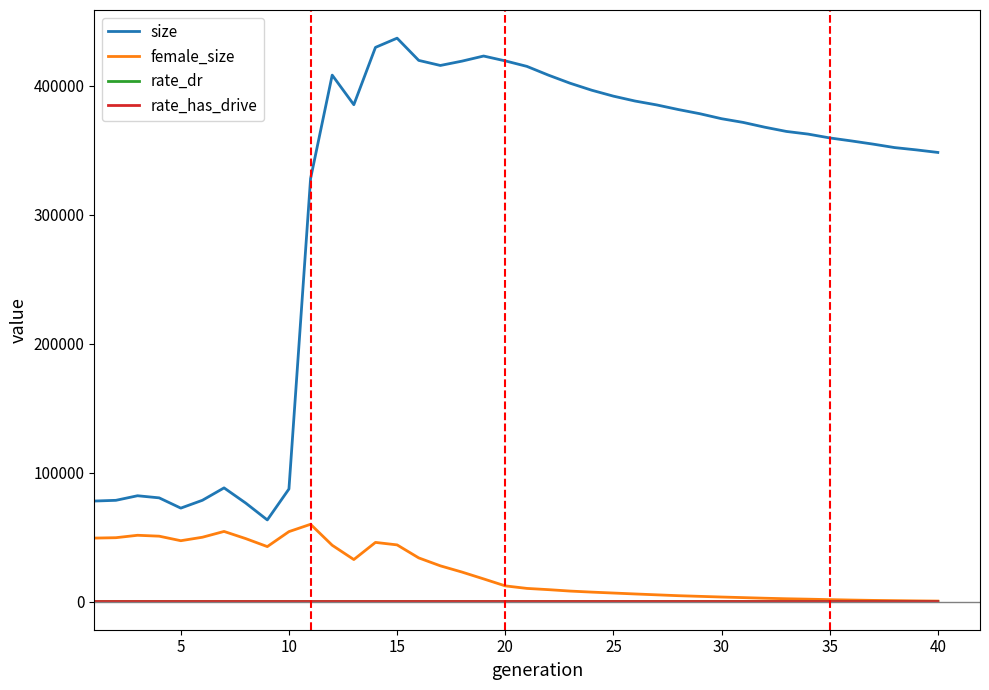

True or false: size and female_size cross at least once.

False